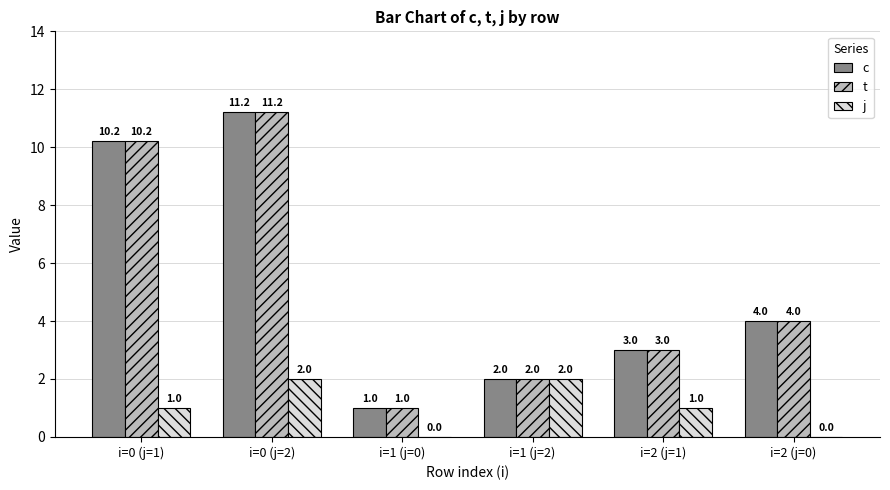

What are all the series names shown in the legend?

c, t, j